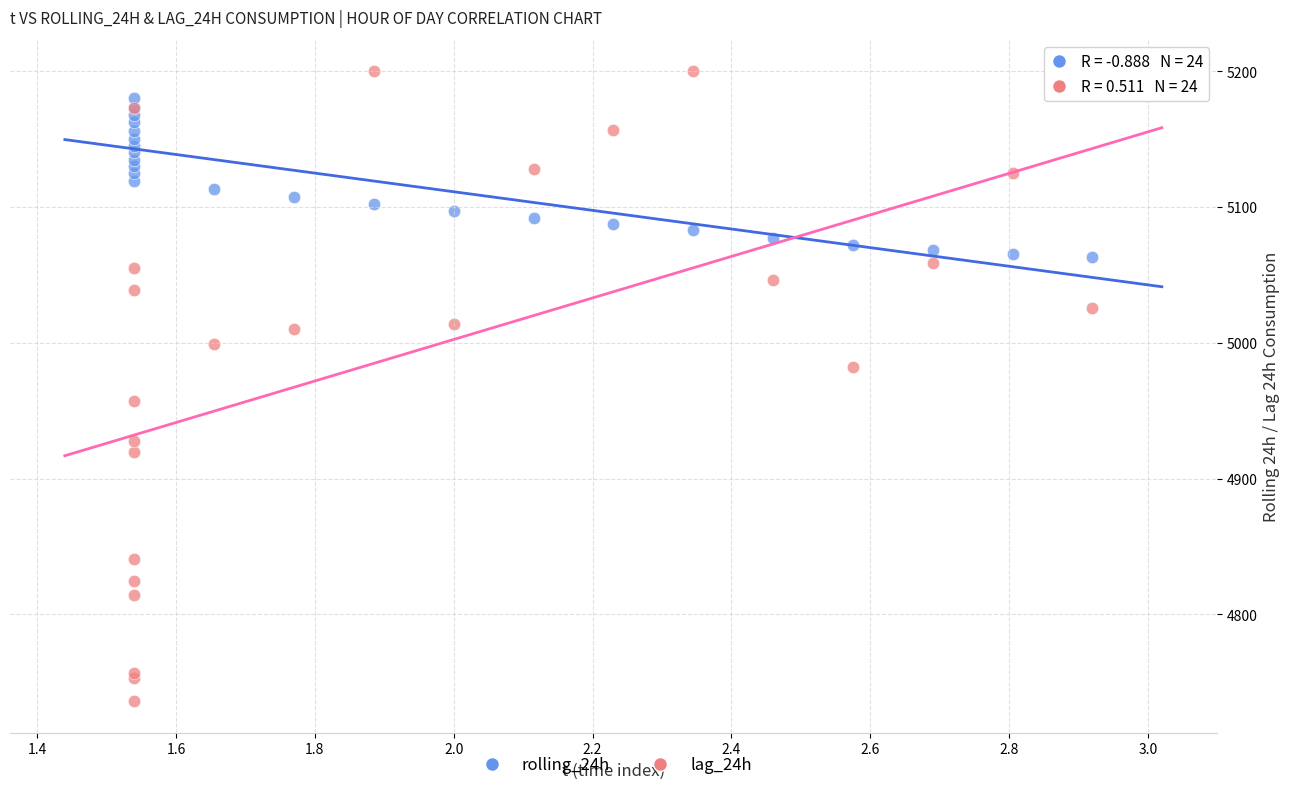

Which series reaches the minimum Y coordinate?

lag_24h